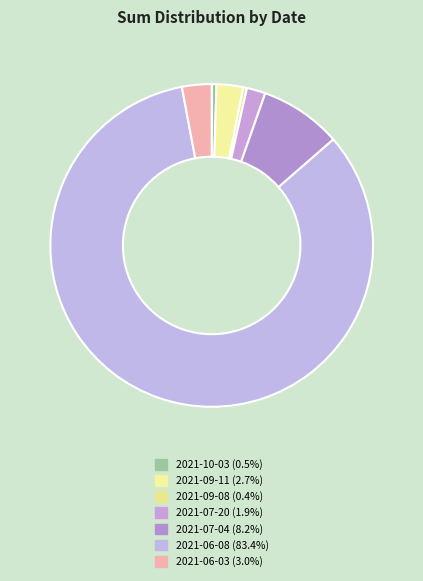

How many slices are in this pie chart?

7